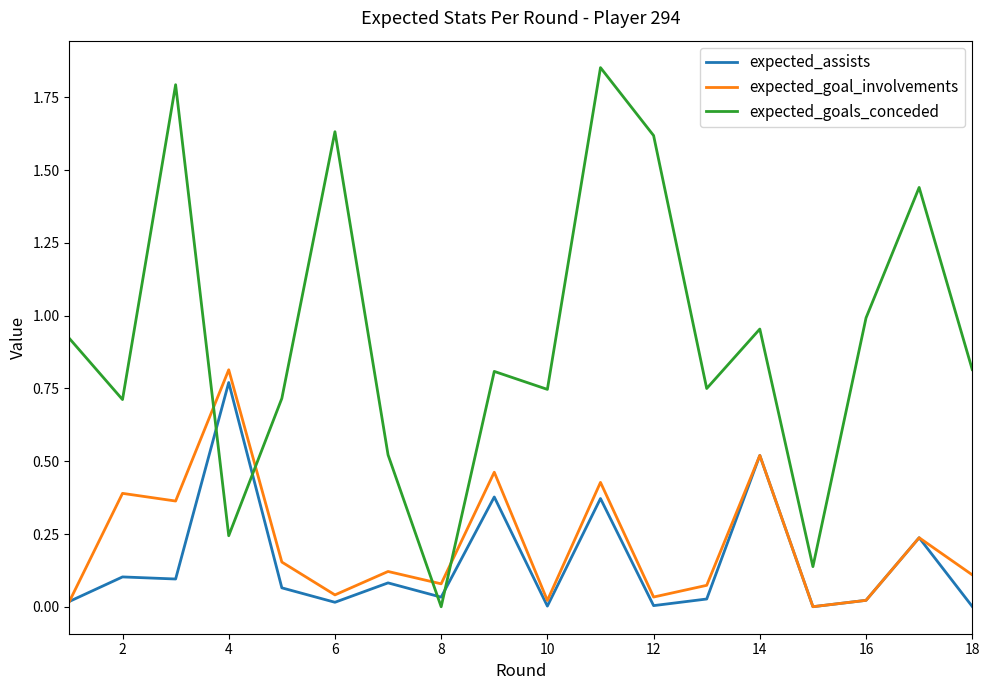

True or false: expected_goals_conceded and expected_assists intersect in this chart.

True